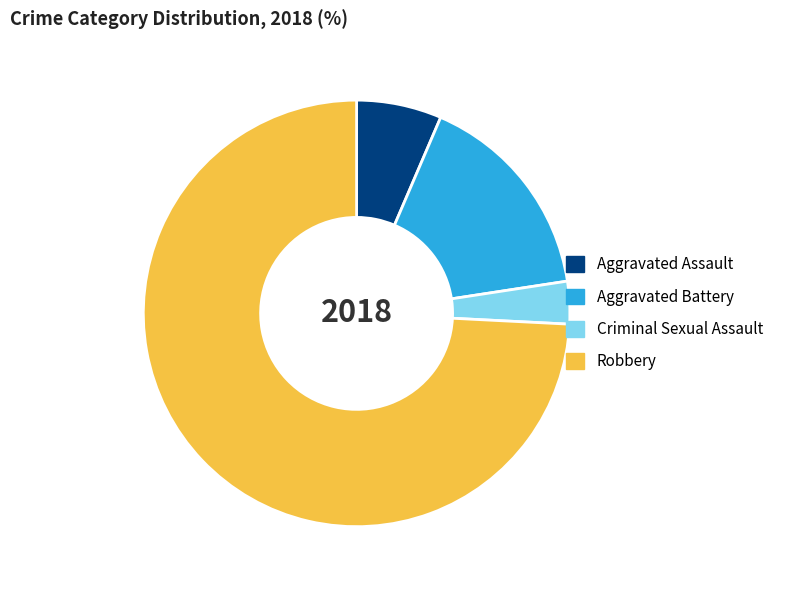

Is Robbery the majority of the pie?

Yes